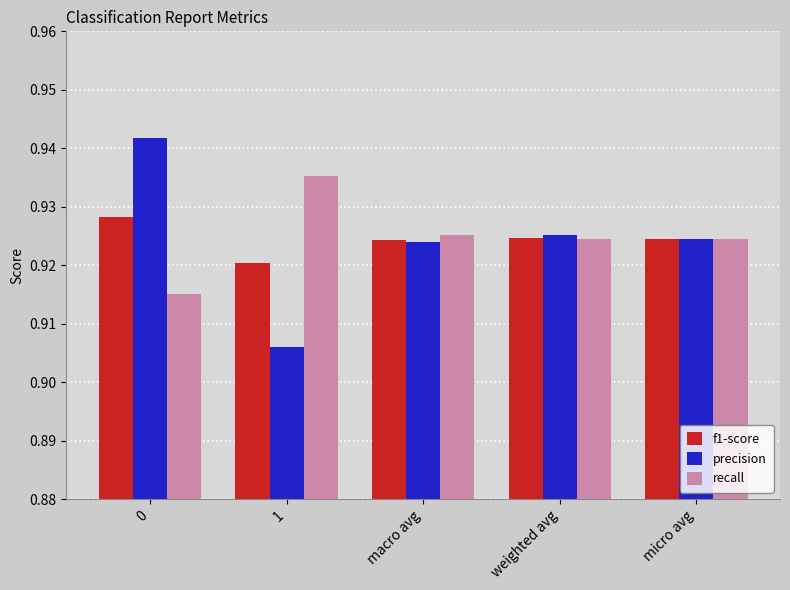

At how many categories does at least one series exceed 0?

5